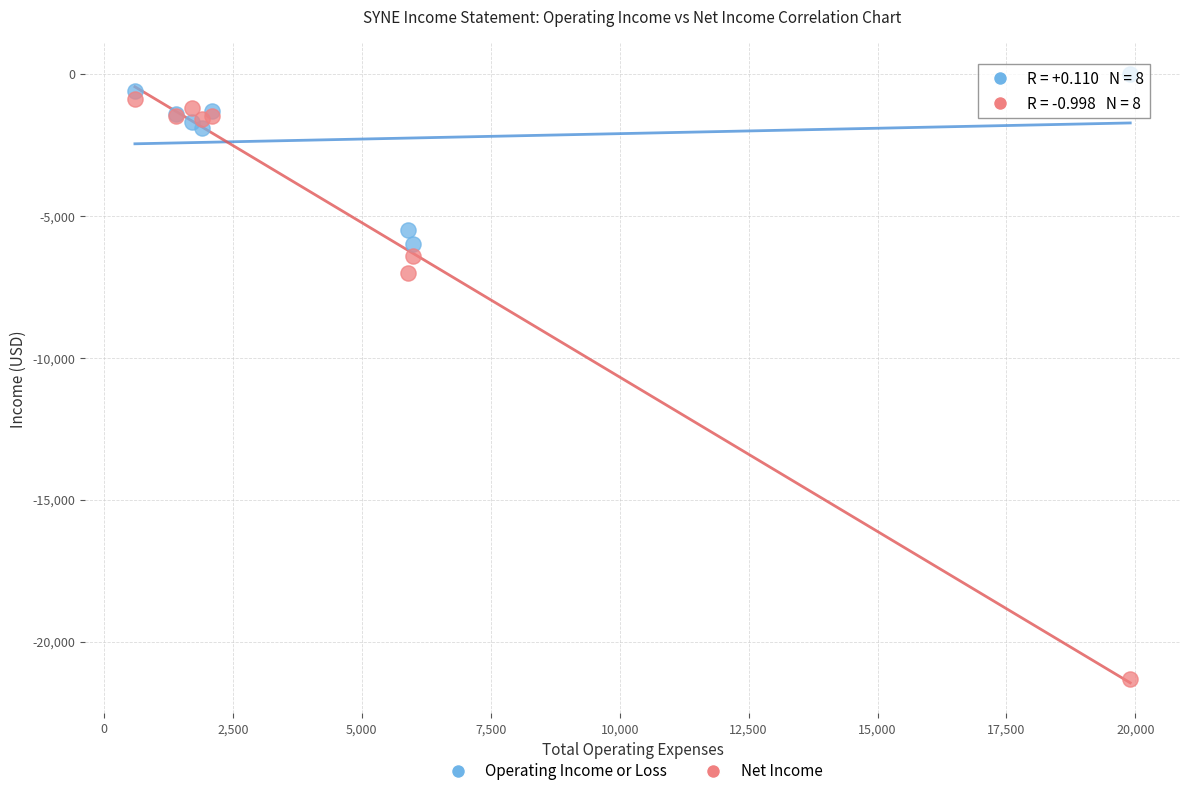

Which series reaches the minimum Y coordinate?

Net Income